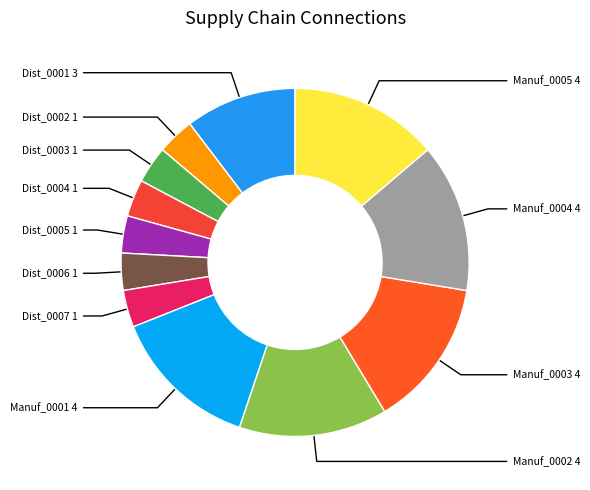

Between Dist_0004 and Dist_0001, which is larger?

Dist_0001